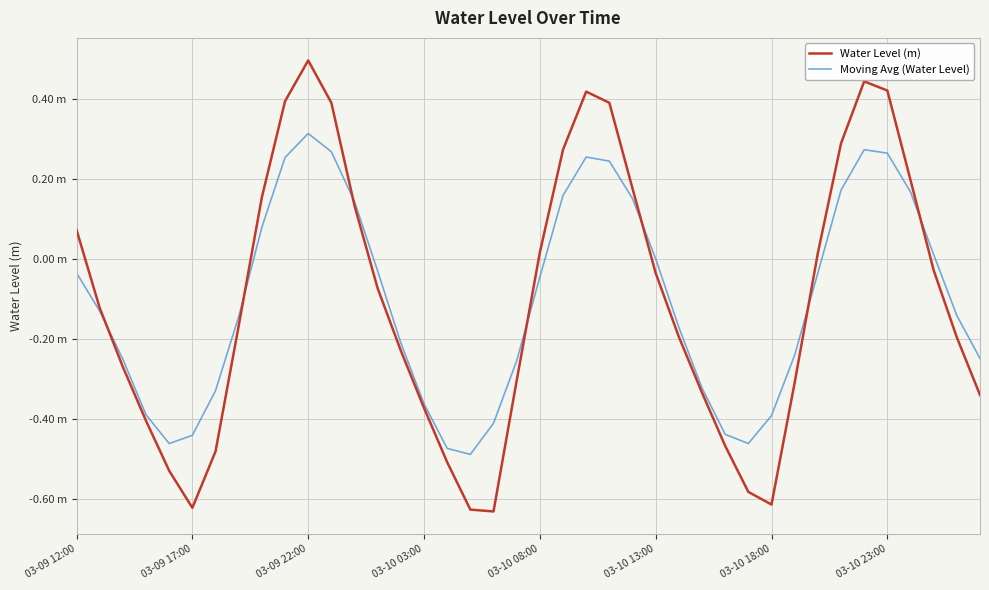

What is the maximum value shown in the chart?

0.5